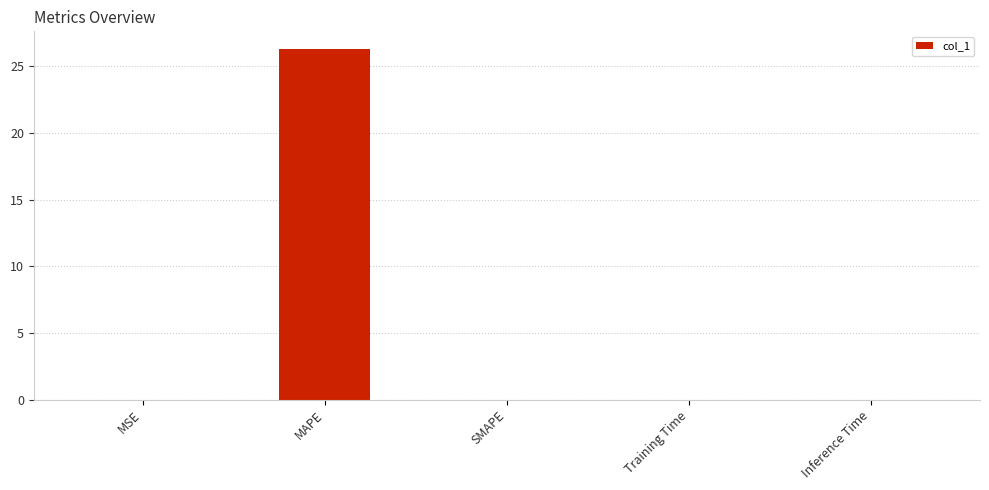

What is the greatest value displayed?

26.3